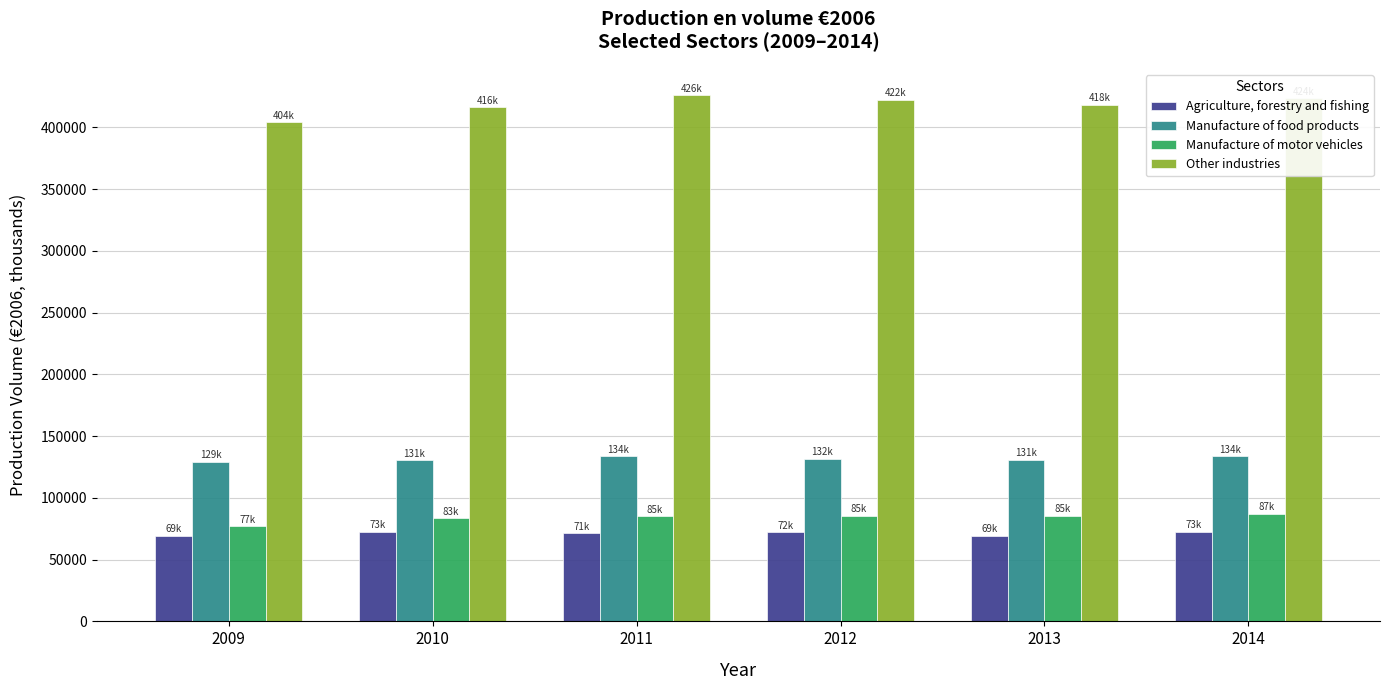

What is the greatest value displayed?

426131.1